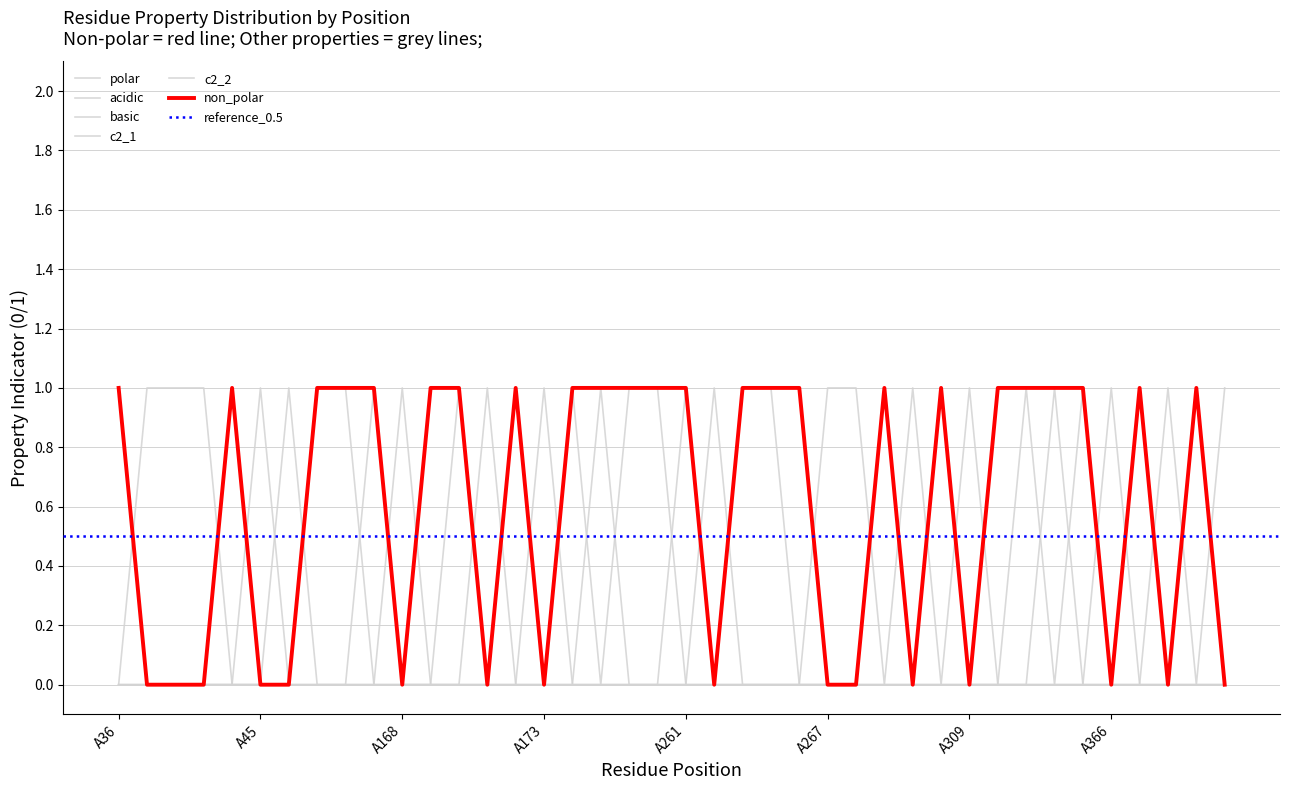

Which series has the largest total across all categories?

non_polar